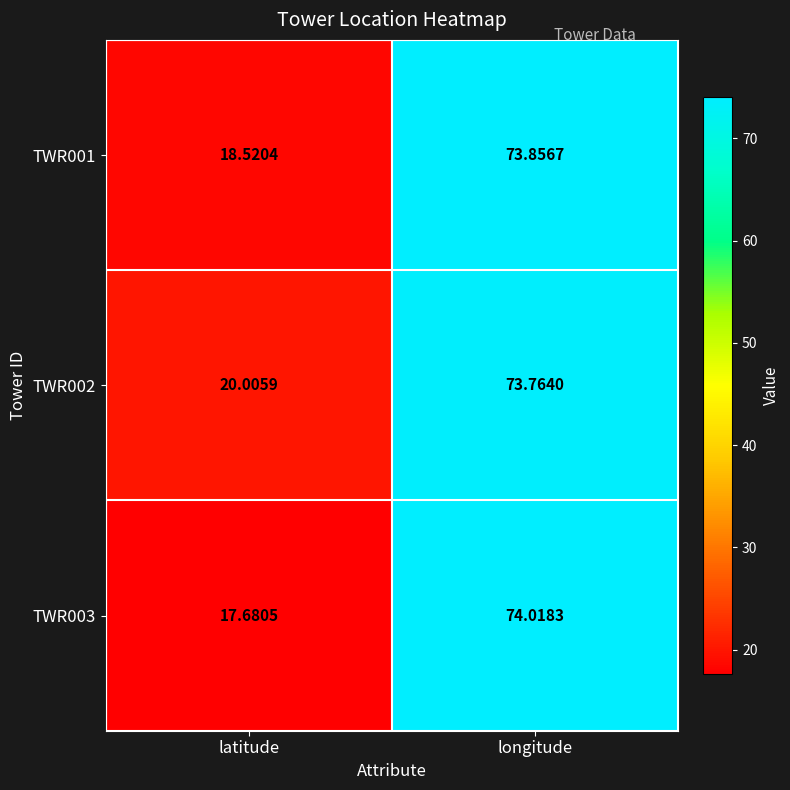

At which label does TWR003 first exceed 74?

longitude